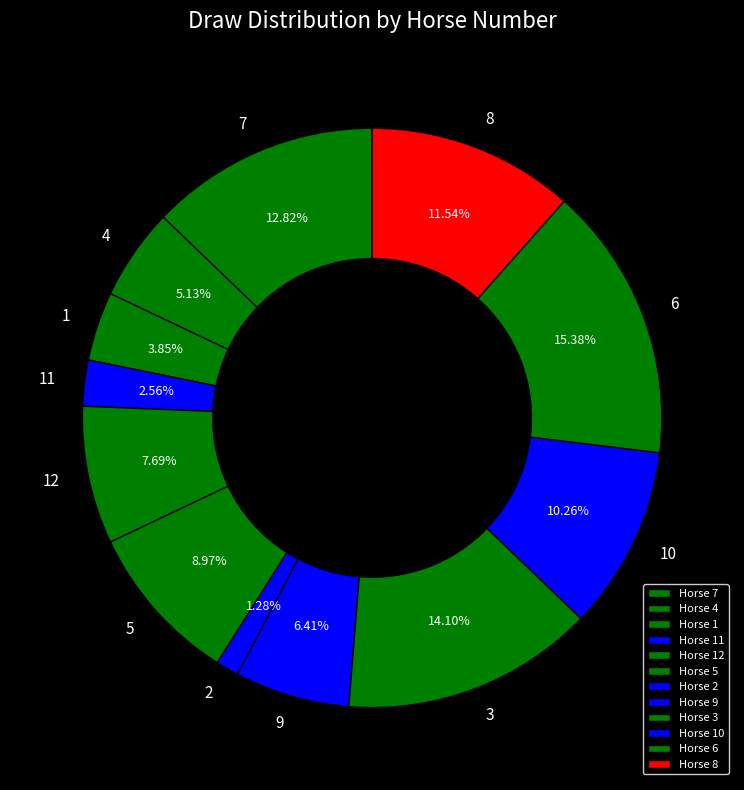

Which slice is the smallest?

2